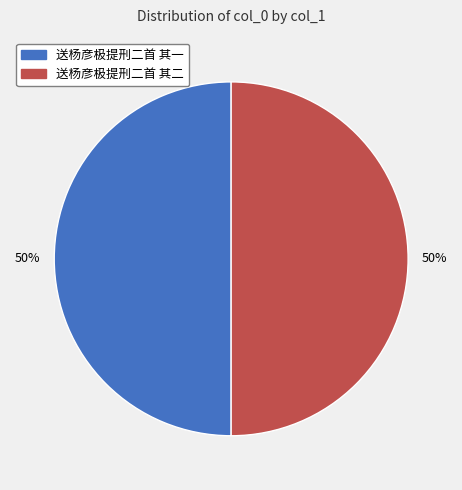

To the nearest percent, what is the combined percentage of 送杨彦极提刑二首 其一 and 送杨彦极提刑二首 其二?

100%